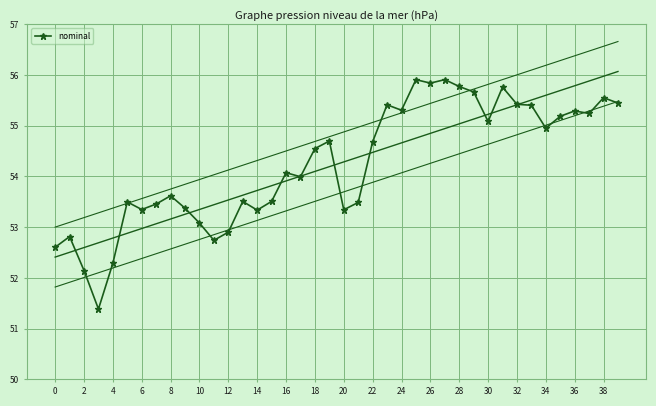

What is the lowest value of the nominal series?

51.4